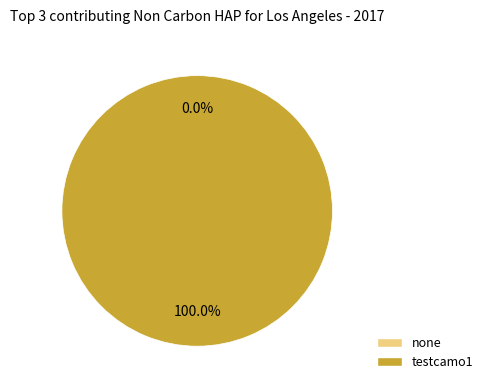

What percentage do none and testcamo1 together represent?

100.0%